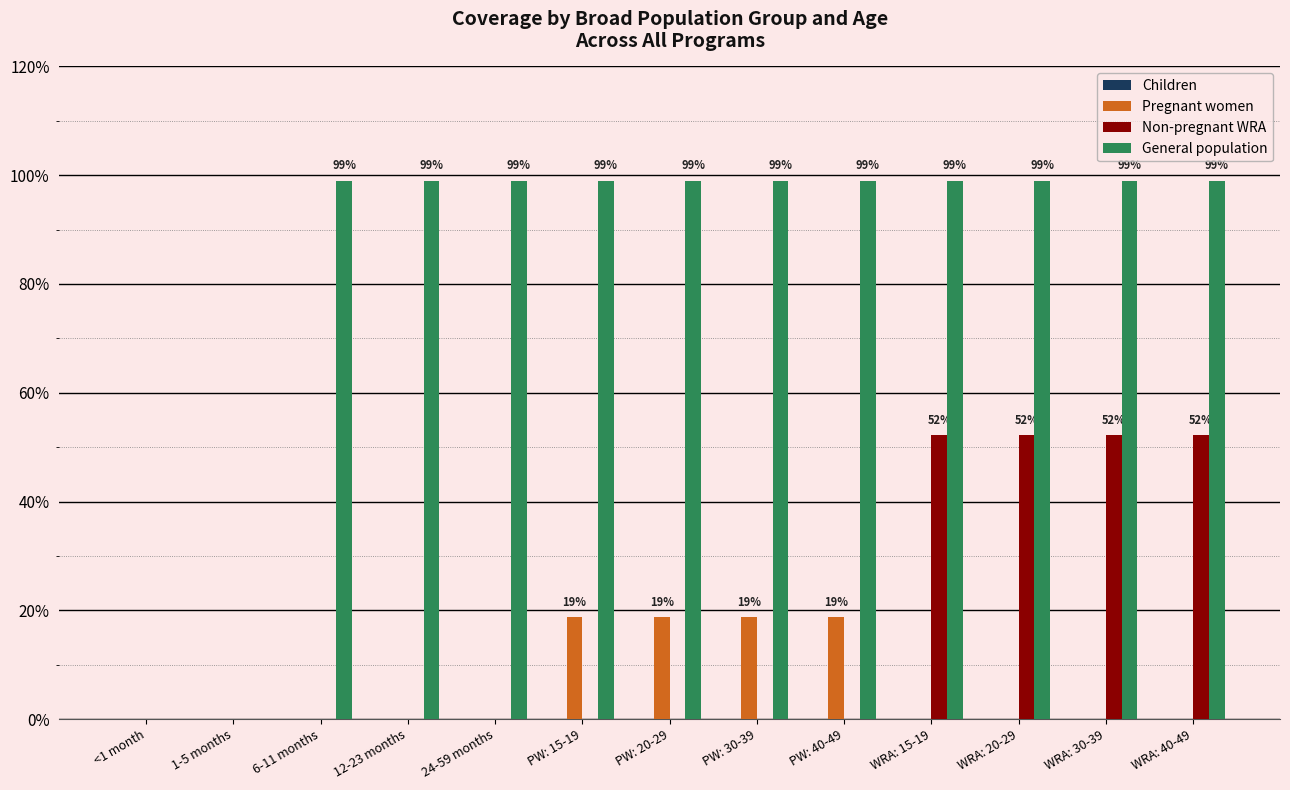

Reading right to left, extract all data points from this chart.

Children: WRA: 40-49=0.0	WRA: 30-39=0.0	WRA: 20-29=0.0	WRA: 15-19=0.0	PW: 40-49=0.0	PW: 30-39=0.0	PW: 20-29=0.0	PW: 15-19=0.0	24-59 months=0.0	12-23 months=0.0	6-11 months=0.0	1-5 months=0.0	<1 month=0.0
Pregnant women: WRA: 40-49=0.0	WRA: 30-39=0.0	WRA: 20-29=0.0	WRA: 15-19=0.0	PW: 40-49=0.2	PW: 30-39=0.2	PW: 20-29=0.2	PW: 15-19=0.2	24-59 months=0.0	12-23 months=0.0	6-11 months=0.0	1-5 months=0.0	<1 month=0.0
Non-pregnant WRA: WRA: 40-49=0.5	WRA: 30-39=0.5	WRA: 20-29=0.5	WRA: 15-19=0.5	PW: 40-49=0.0	PW: 30-39=0.0	PW: 20-29=0.0	PW: 15-19=0.0	24-59 months=0.0	12-23 months=0.0	6-11 months=0.0	1-5 months=0.0	<1 month=0.0
General population: WRA: 40-49=1.0	WRA: 30-39=1.0	WRA: 20-29=1.0	WRA: 15-19=1.0	PW: 40-49=1.0	PW: 30-39=1.0	PW: 20-29=1.0	PW: 15-19=1.0	24-59 months=1.0	12-23 months=1.0	6-11 months=1.0	1-5 months=0.0	<1 month=0.0